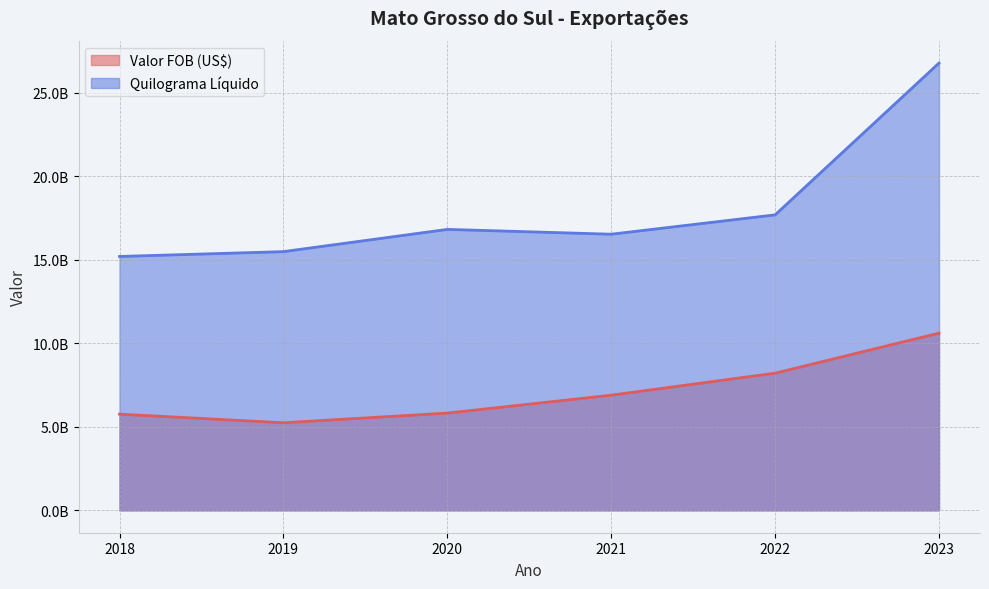

What is the approximate value of Quilograma Líquido at 2021?

16530517158